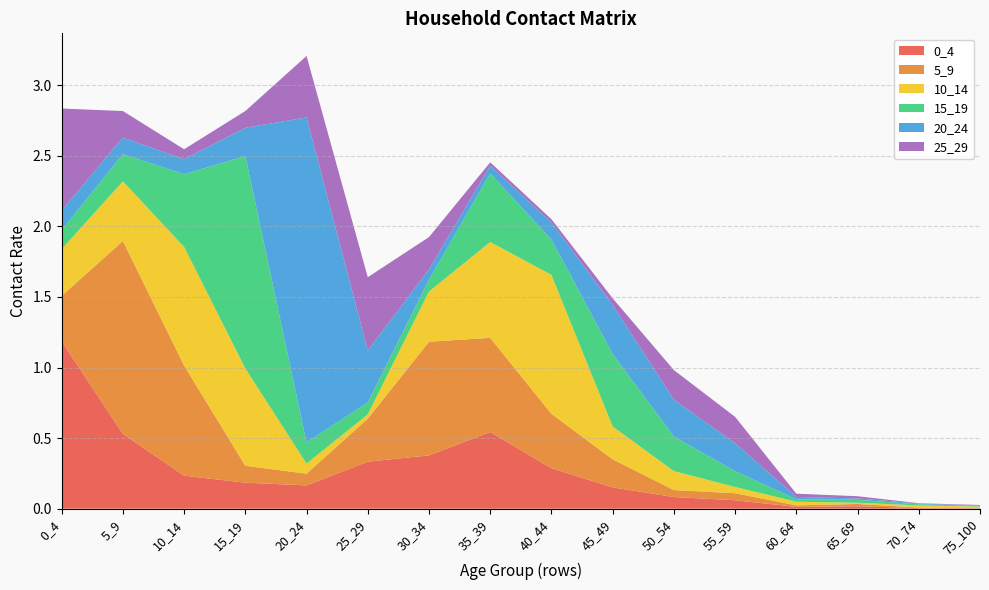

Reading right to left, what are all the values shown in this chart?

0_4: 0.0	0.0	0.0	0.0	0.1	0.1	0.2	0.3	0.5	0.4	0.3	0.2	0.2	0.2	0.5	1.2
5_9: 0.0	0.0	0.0	0.0	0.0	0.0	0.2	0.4	0.7	0.8	0.3	0.1	0.1	0.8	1.4	0.3
10_14: 0.0	0.0	0.0	0.0	0.0	0.1	0.2	1.0	0.7	0.4	0.0	0.1	0.7	0.8	0.4	0.3
15_19: 0.0	0.0	0.0	0.0	0.1	0.2	0.5	0.2	0.5	0.1	0.1	0.1	1.5	0.5	0.2	0.1
20_24: 0.0	0.0	0.0	0.0	0.2	0.3	0.3	0.1	0.1	0.1	0.4	2.3	0.2	0.1	0.1	0.1
25_29: 0.0	0.0	0.0	0.0	0.2	0.2	0.0	0.0	0.0	0.2	0.5	0.4	0.1	0.1	0.2	0.7